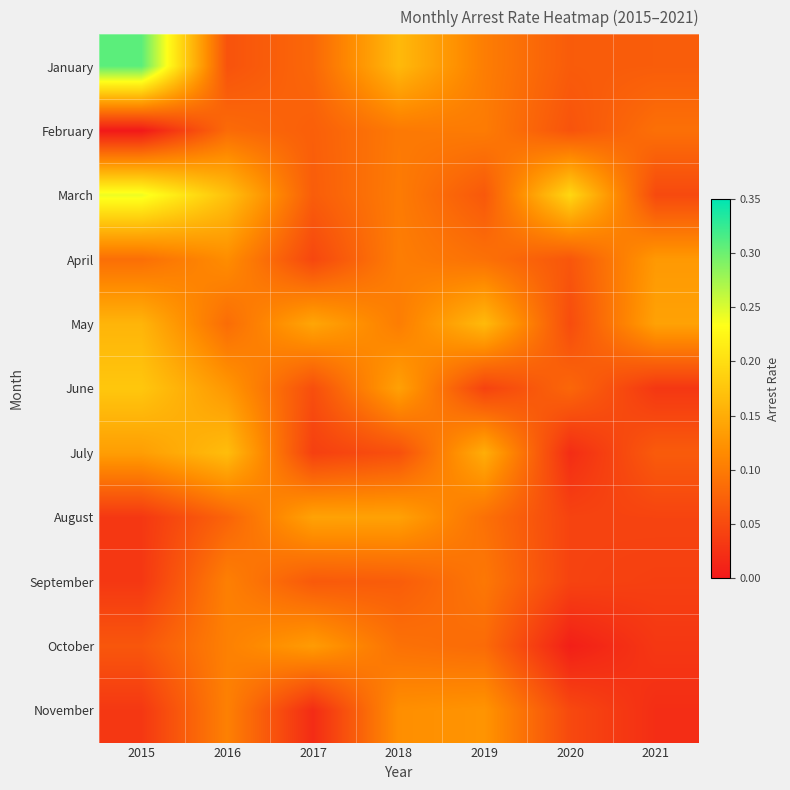

At which category does the chart reach its peak across all series?

2015